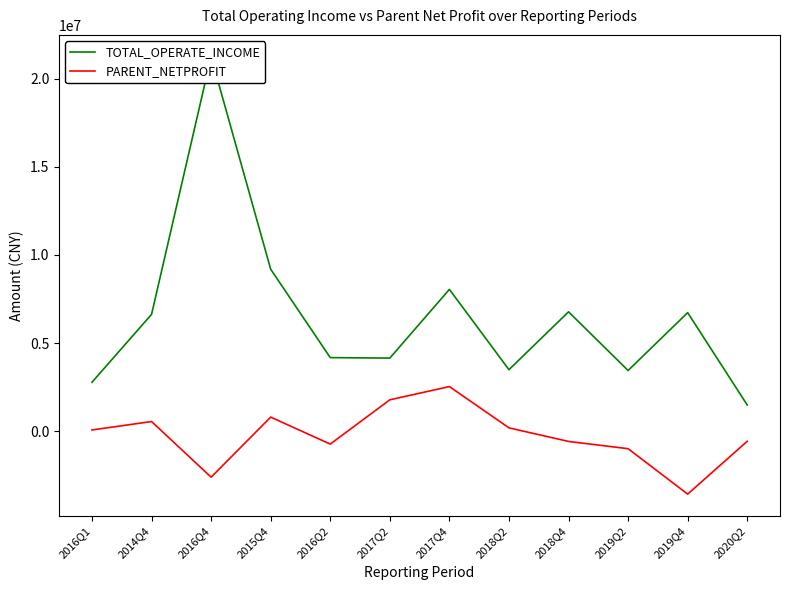

What is the approximate value of PARENT_NETPROFIT at 2016Q2?

-714707.4